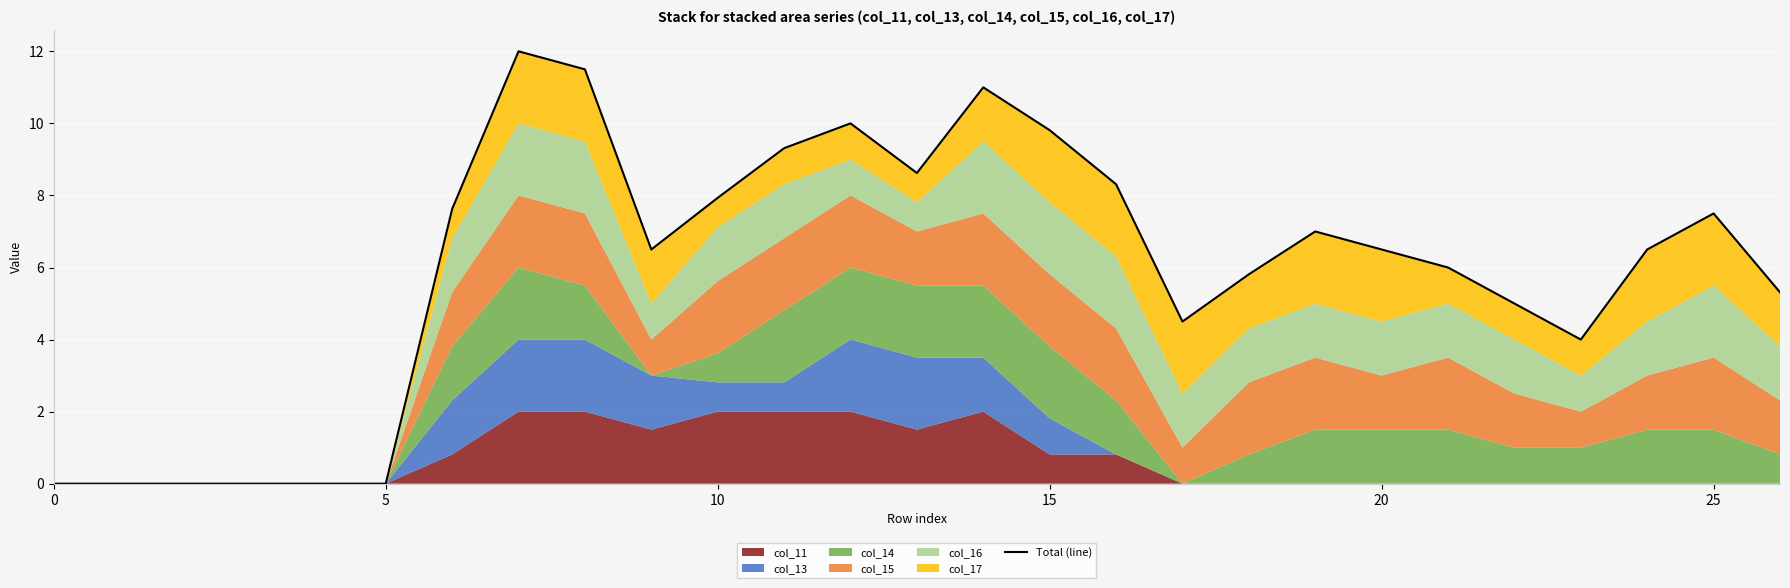

The chart shows a value of 6.5 at 20. True or false?

True